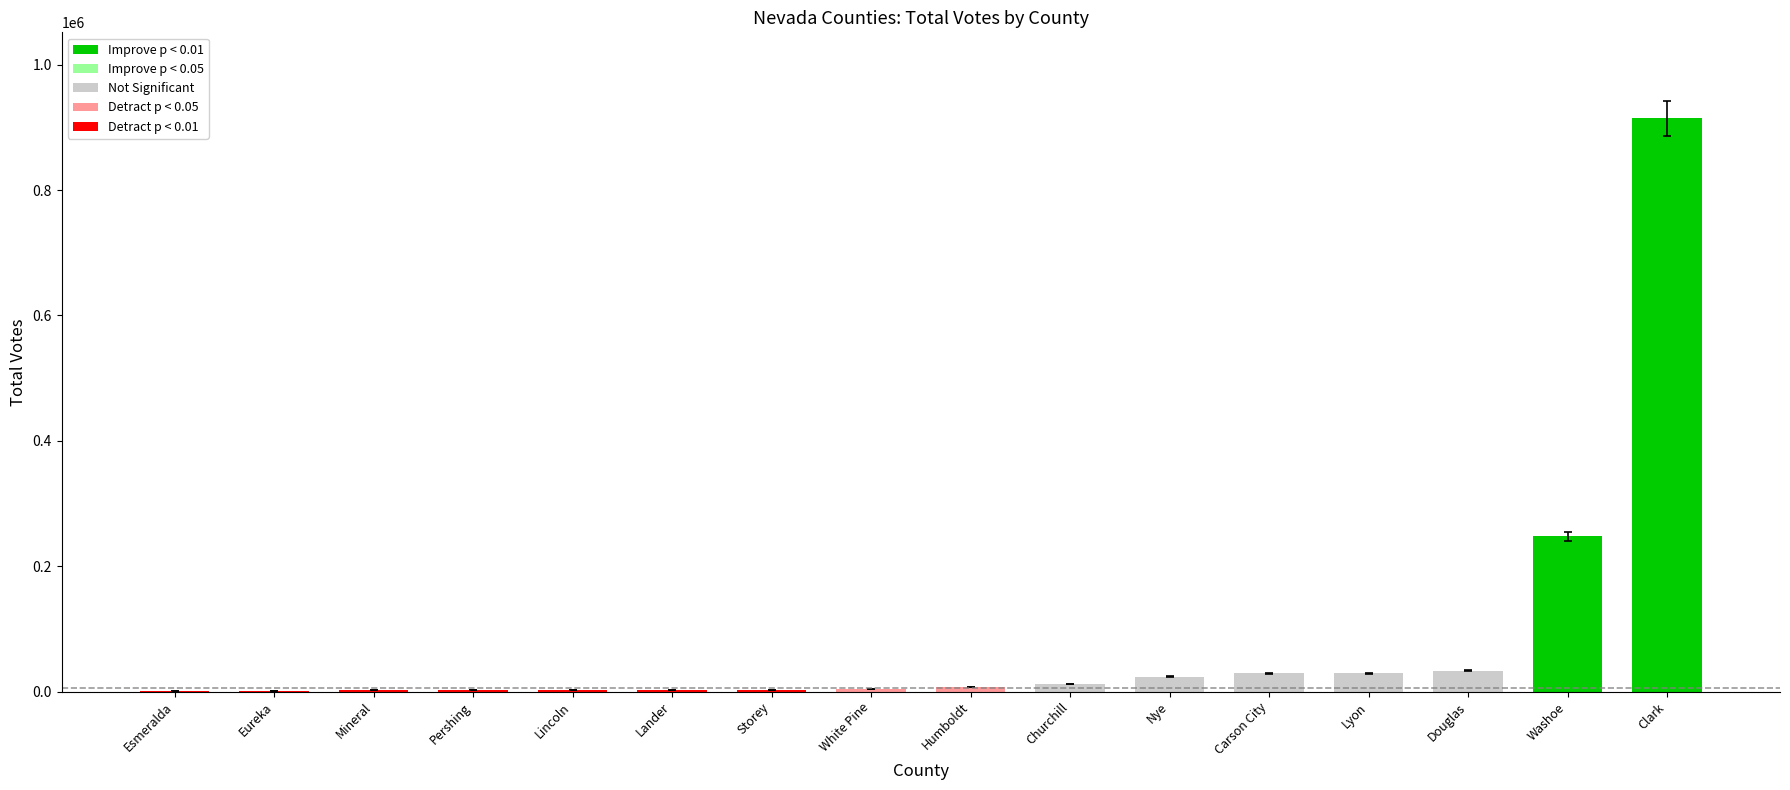

What is the greatest value displayed?

914373